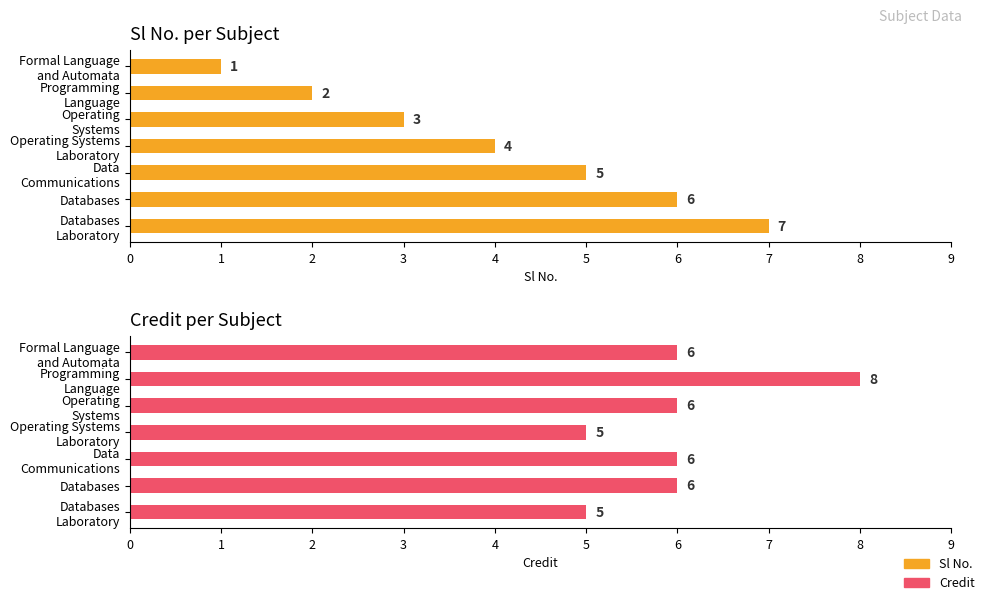

What value does the Credit series have at Databases?

6